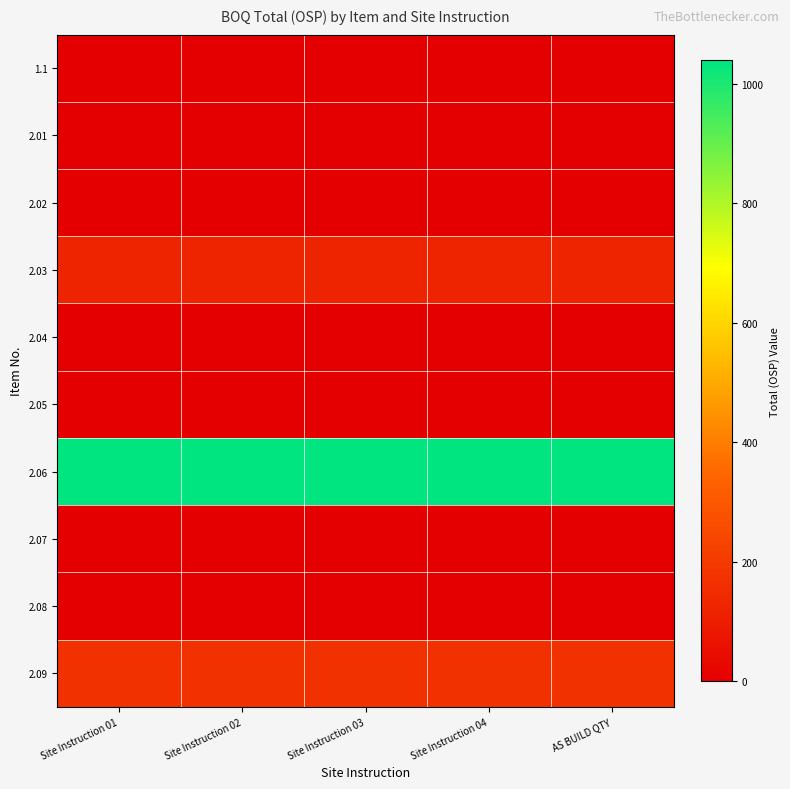

Reading left to right, what are all the values shown in this chart?

1.1: Site Instruction 01=0.0	Site Instruction 02=0.0	Site Instruction 03=0.0	Site Instruction 04=0.0	AS BUILD QTY=0.0
2.01: Site Instruction 01=0.0	Site Instruction 02=0.0	Site Instruction 03=0.0	Site Instruction 04=0.0	AS BUILD QTY=0.0
2.02: Site Instruction 01=0.0	Site Instruction 02=0.0	Site Instruction 03=0.0	Site Instruction 04=0.0	AS BUILD QTY=0.0
2.03: Site Instruction 01=120.5	Site Instruction 02=120.5	Site Instruction 03=120.5	Site Instruction 04=120.5	AS BUILD QTY=120.5
2.04: Site Instruction 01=0.0	Site Instruction 02=0.0	Site Instruction 03=0.0	Site Instruction 04=0.0	AS BUILD QTY=0.0
2.05: Site Instruction 01=0.0	Site Instruction 02=0.0	Site Instruction 03=0.0	Site Instruction 04=0.0	AS BUILD QTY=0.0
2.06: Site Instruction 01=1039.5	Site Instruction 02=1039.5	Site Instruction 03=1039.5	Site Instruction 04=1039.5	AS BUILD QTY=1039.5
2.07: Site Instruction 01=0.0	Site Instruction 02=0.0	Site Instruction 03=0.0	Site Instruction 04=0.0	AS BUILD QTY=0.0
2.08: Site Instruction 01=0.0	Site Instruction 02=0.0	Site Instruction 03=0.0	Site Instruction 04=0.0	AS BUILD QTY=0.0
2.09: Site Instruction 01=169.5	Site Instruction 02=169.5	Site Instruction 03=169.5	Site Instruction 04=169.5	AS BUILD QTY=169.5